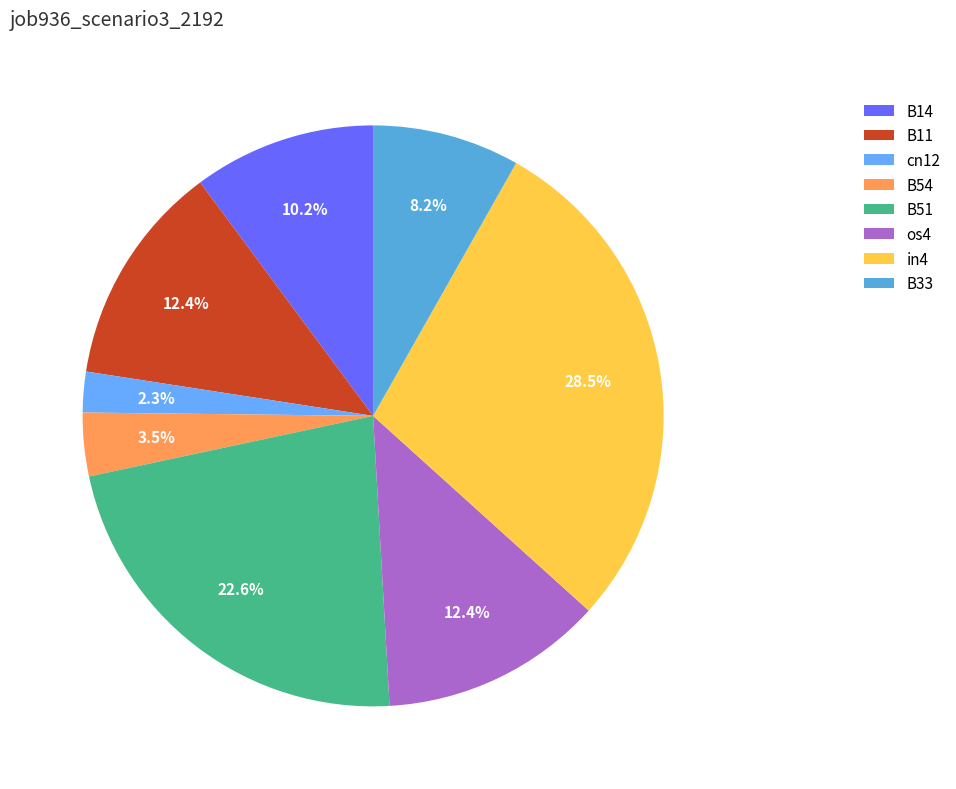

To the nearest percent, what is the combined percentage of B14 and B54?

14%